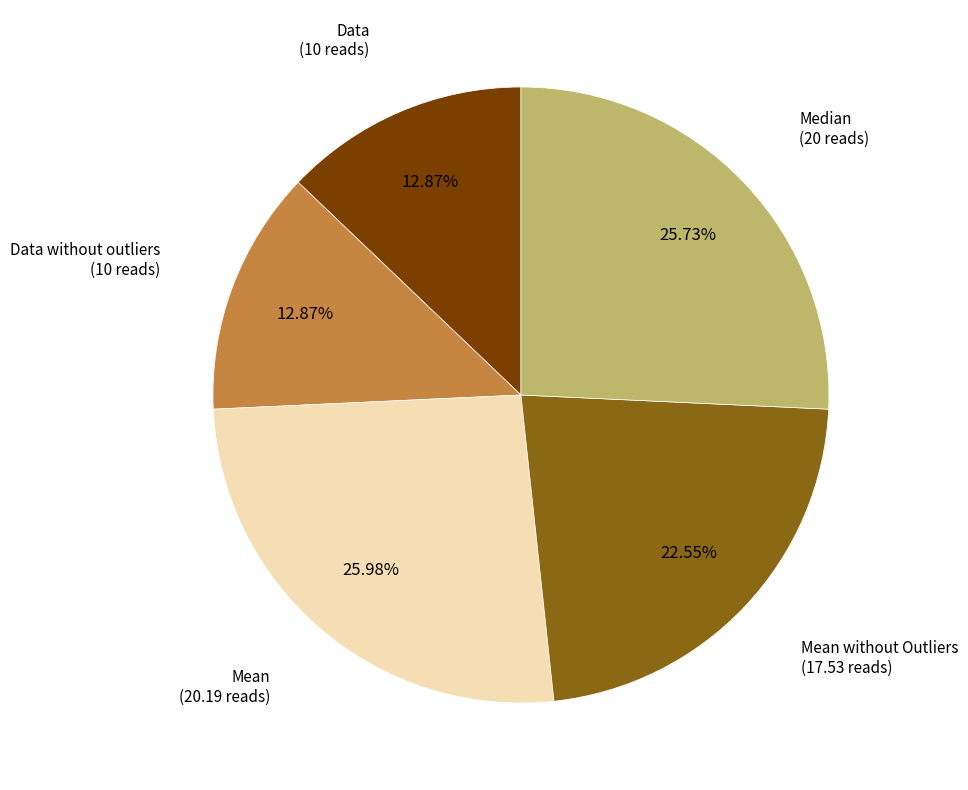

Is there any slice that represents more than half of the pie?

No